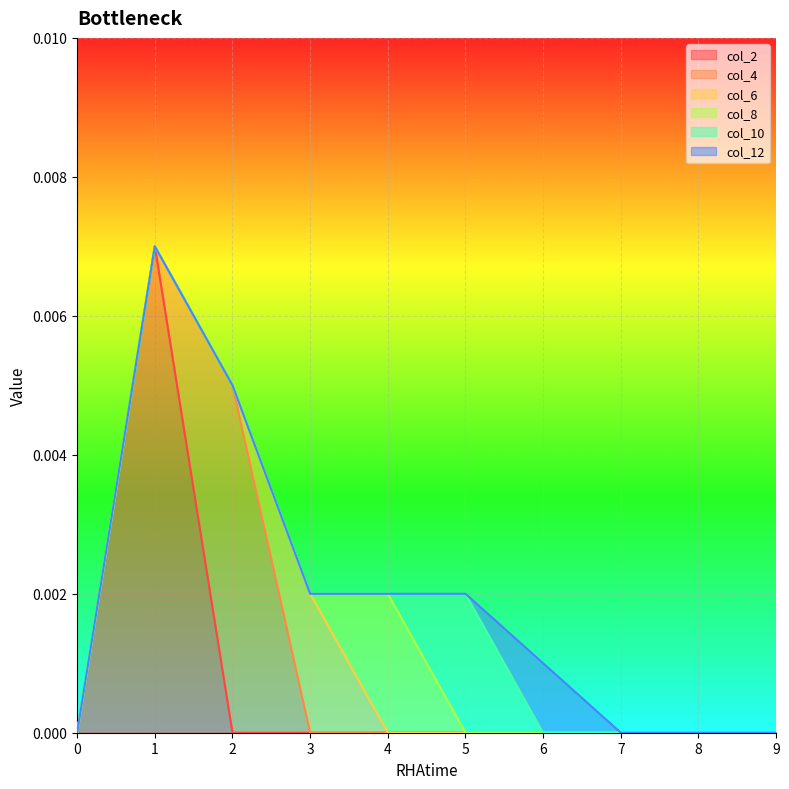

Is the value of col_10 at 0 greater than the value of col_2 at 6?

No